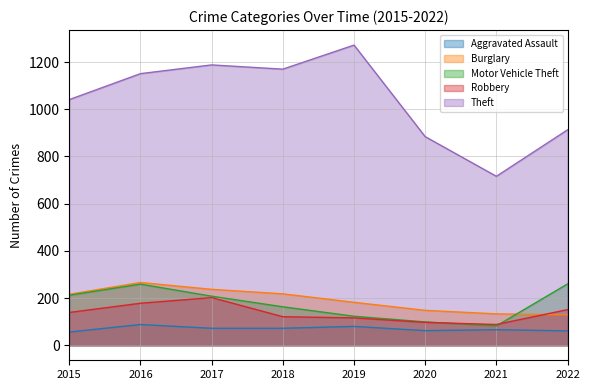

Does the chart display data point markers on the line(s)?

No